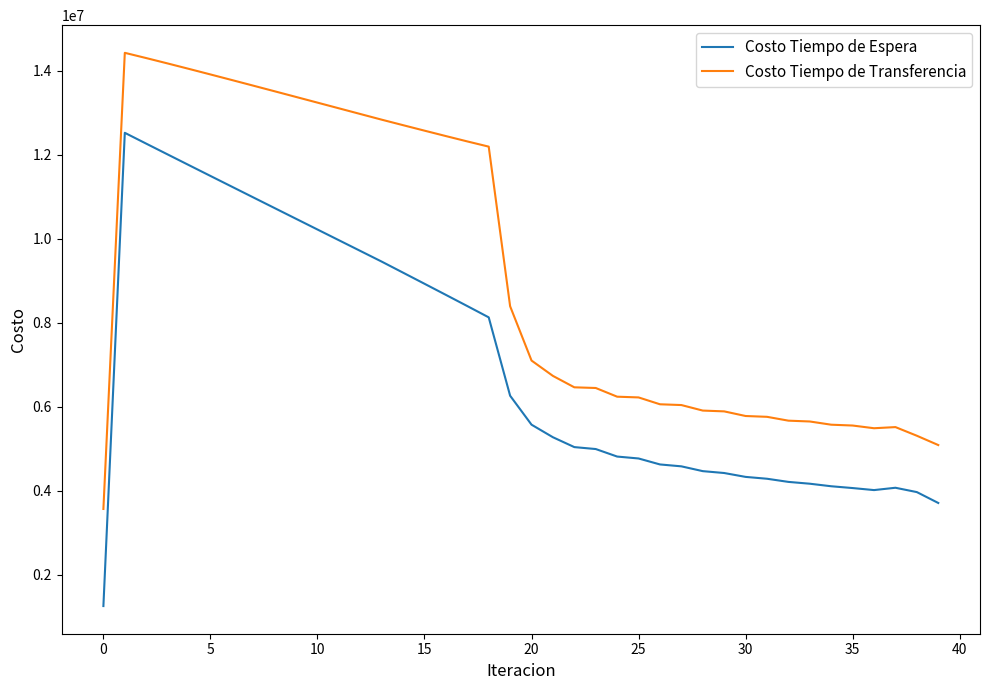

Which series has the widest spread of values?

Costo Tiempo de Espera